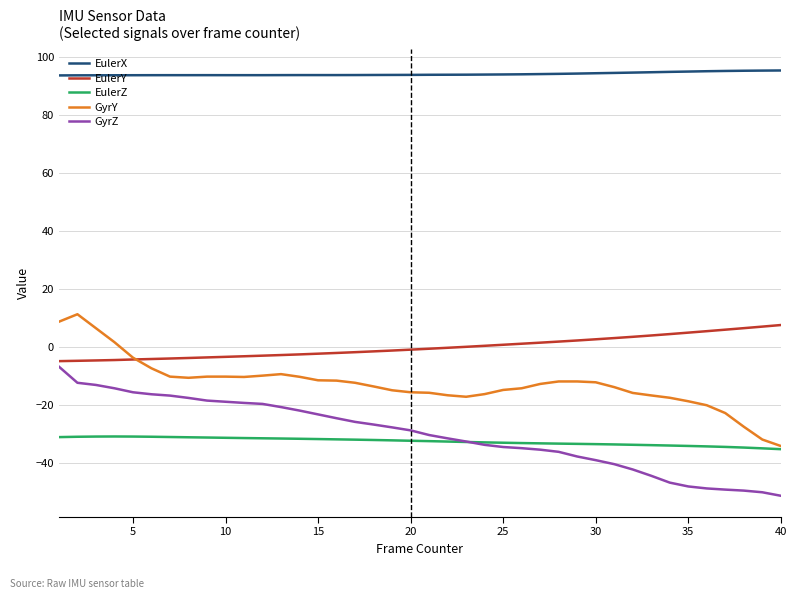

Which series has the largest total across all categories?

EulerX